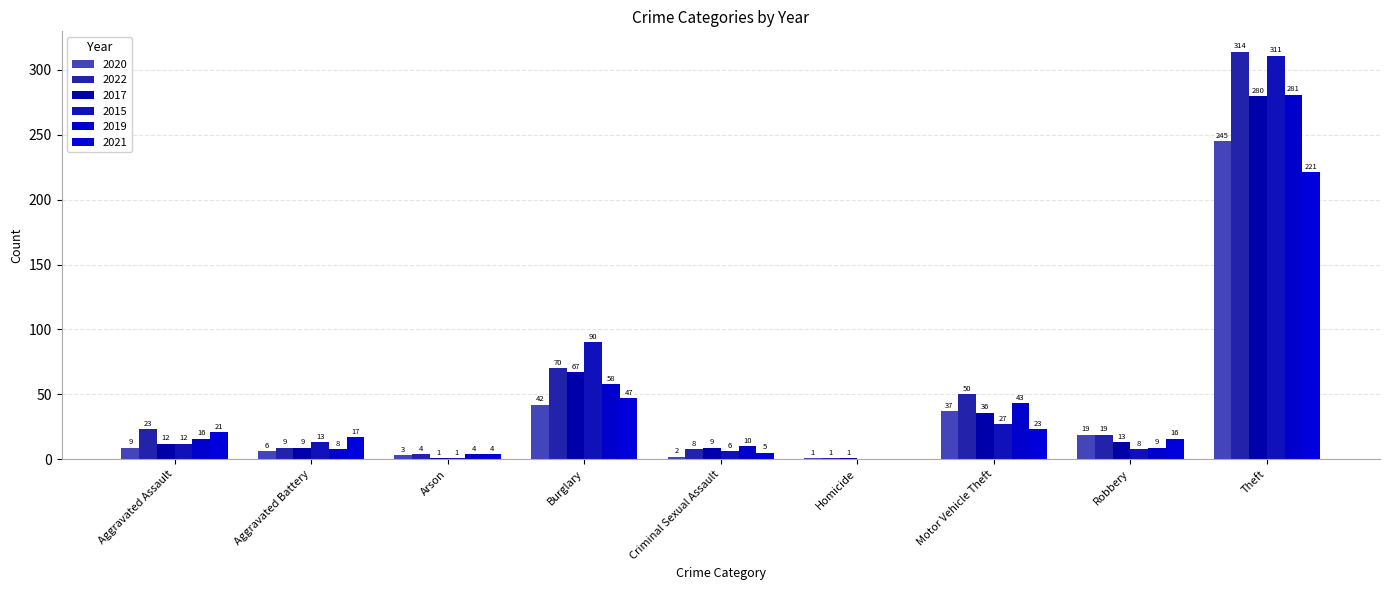

Are the bars horizontal?

No